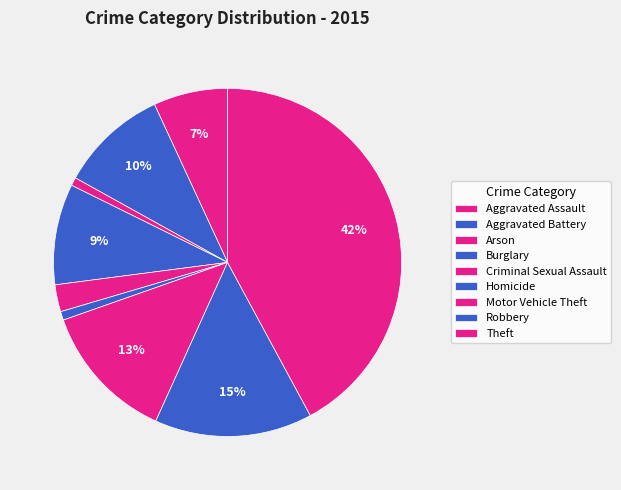

What percentage do Aggravated Assault and Arson together represent?

7.7%